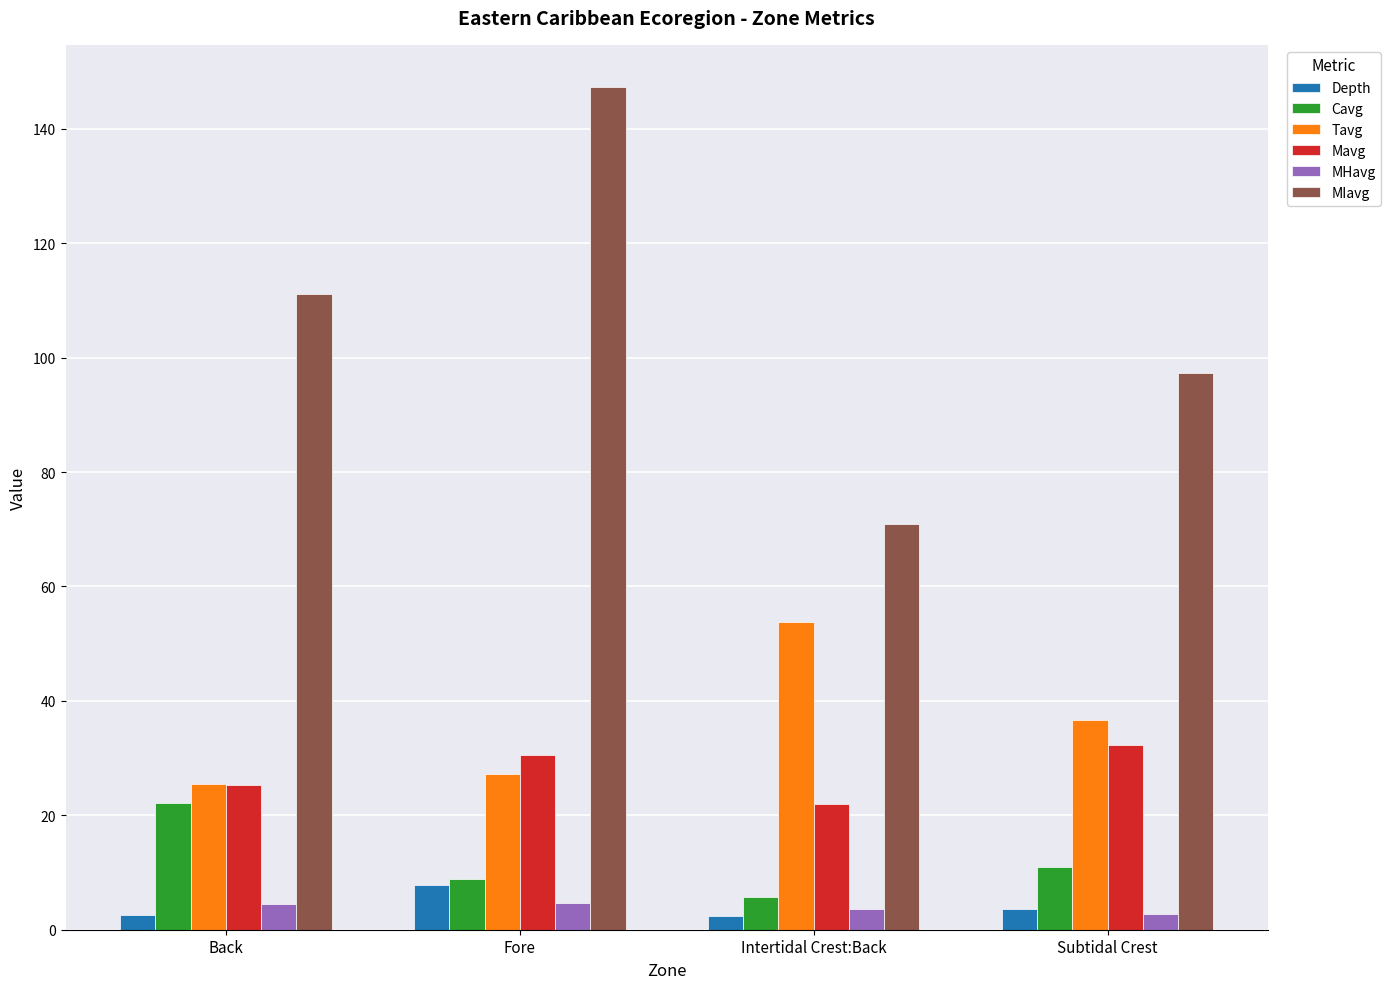

Which series has the largest range (max minus min)?

MIavg